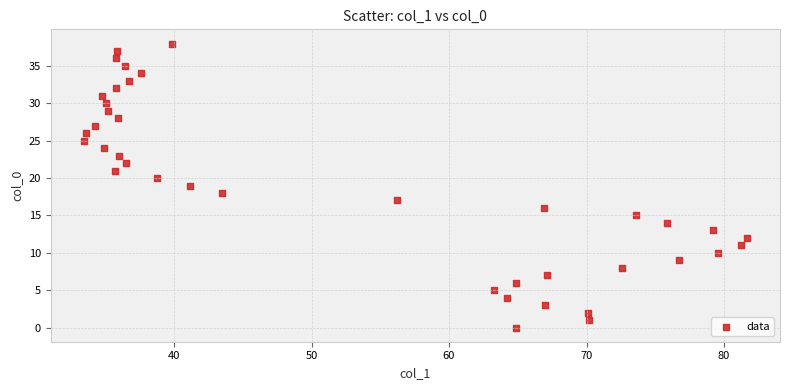

What is the range of Y values (max minus min)?

38